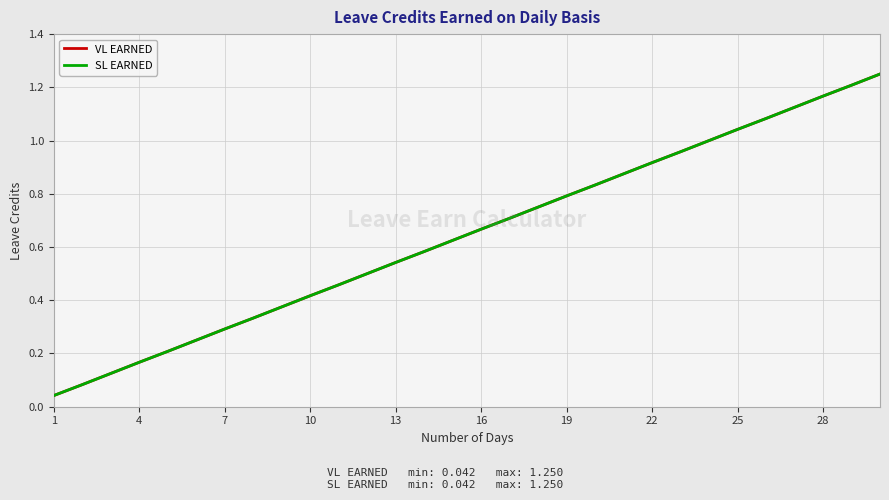

What is the greatest value displayed?

1.2